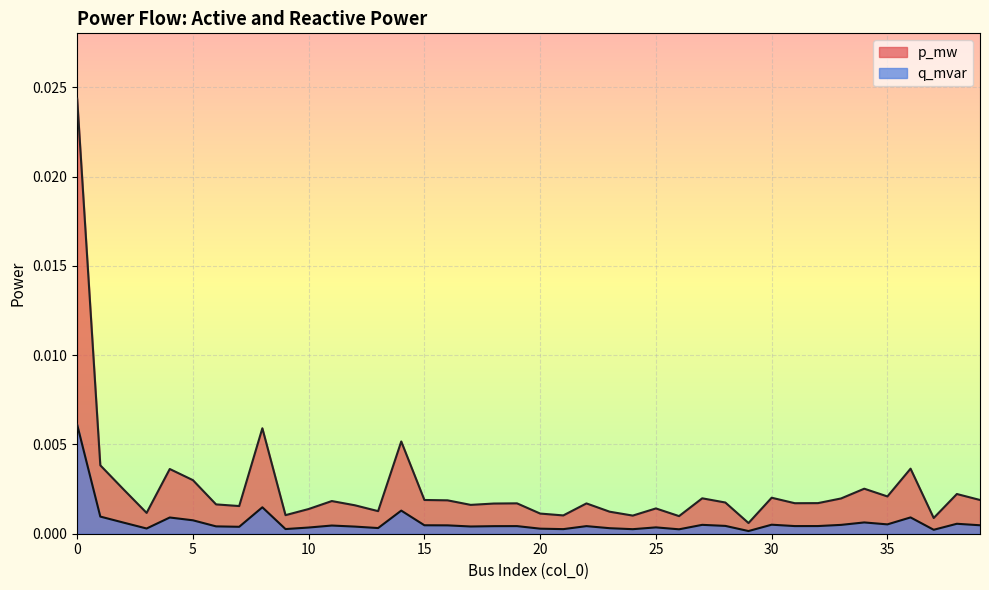

True or false: p_mw and q_mvar cross at least once.

False